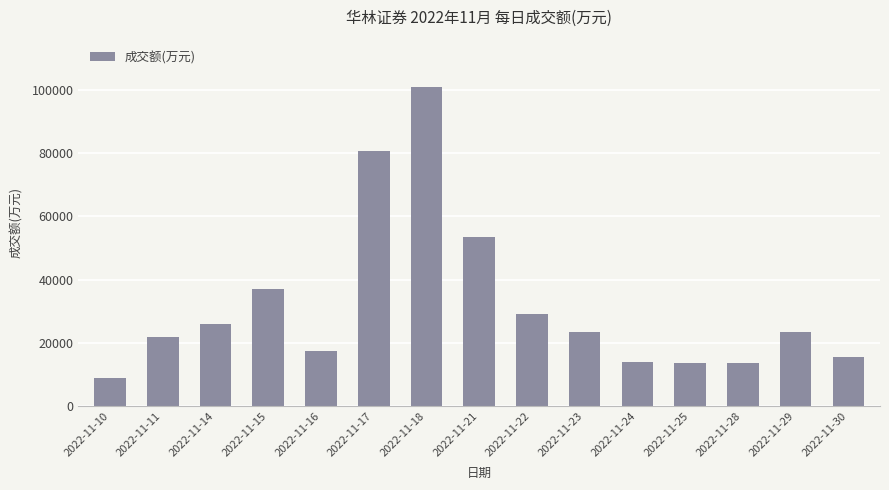

True or false: the data shows 22014 at 2022-11-11.

True